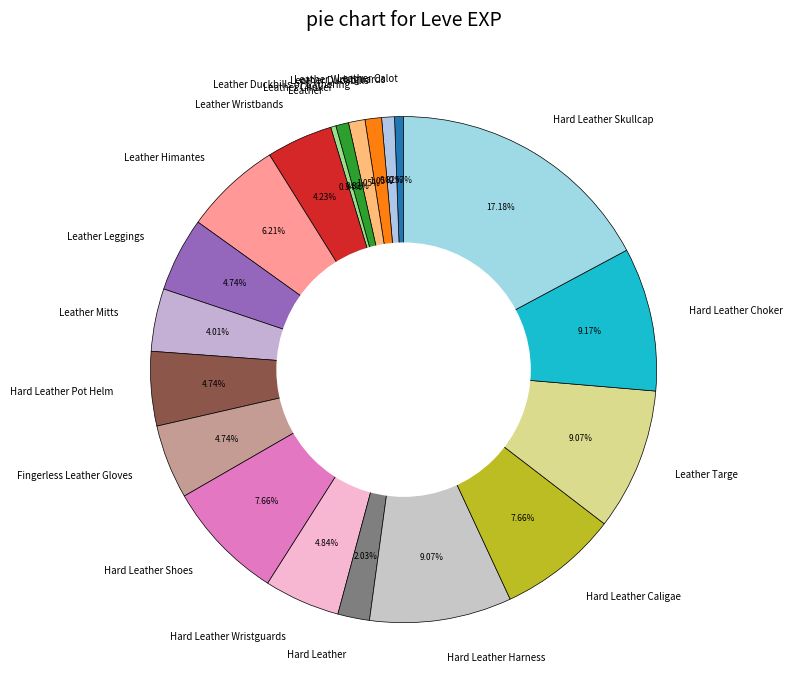

Count the number of slices in the pie.

20